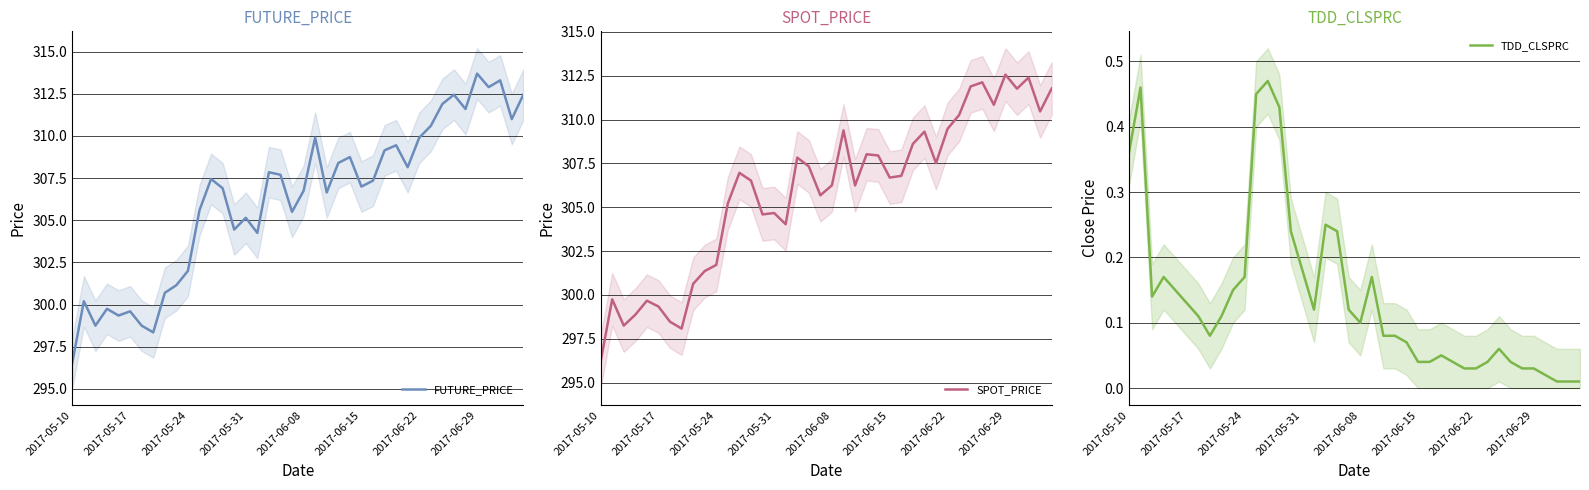

True or false: FUTURE_PRICE has a value of 65.5 at 2017-05-24.

False